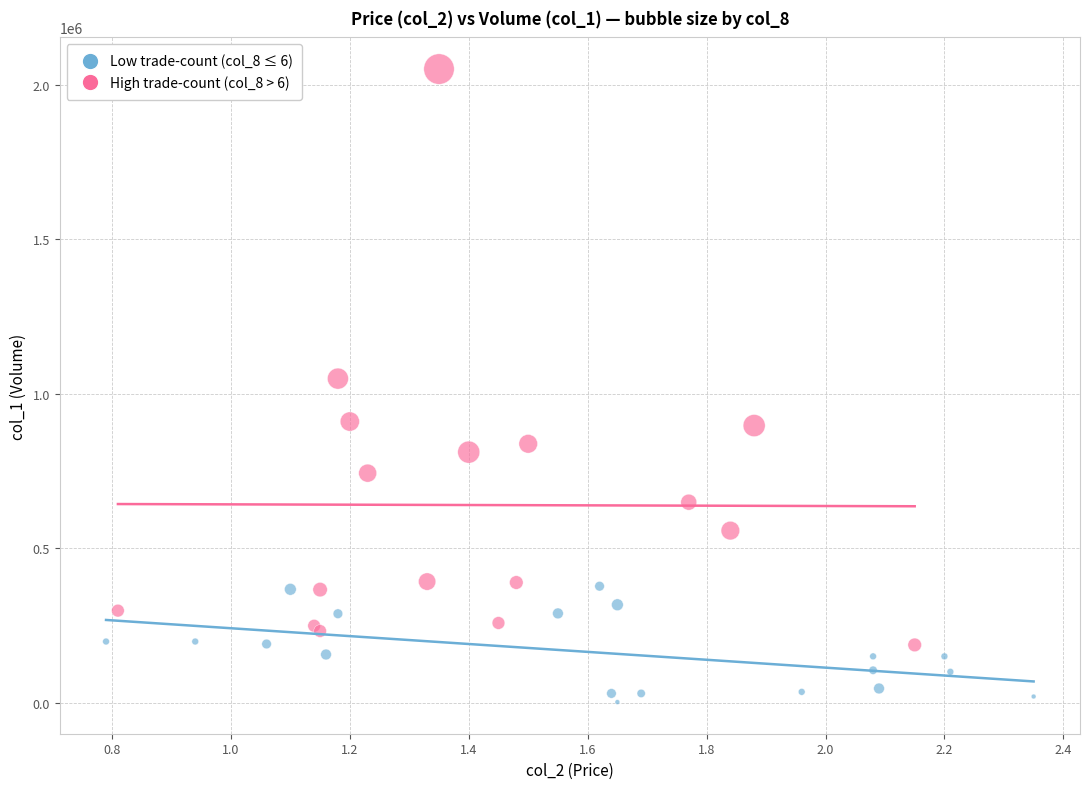

Which series reaches the minimum Y coordinate?

Low trade-count (col_8 ≤ 6)